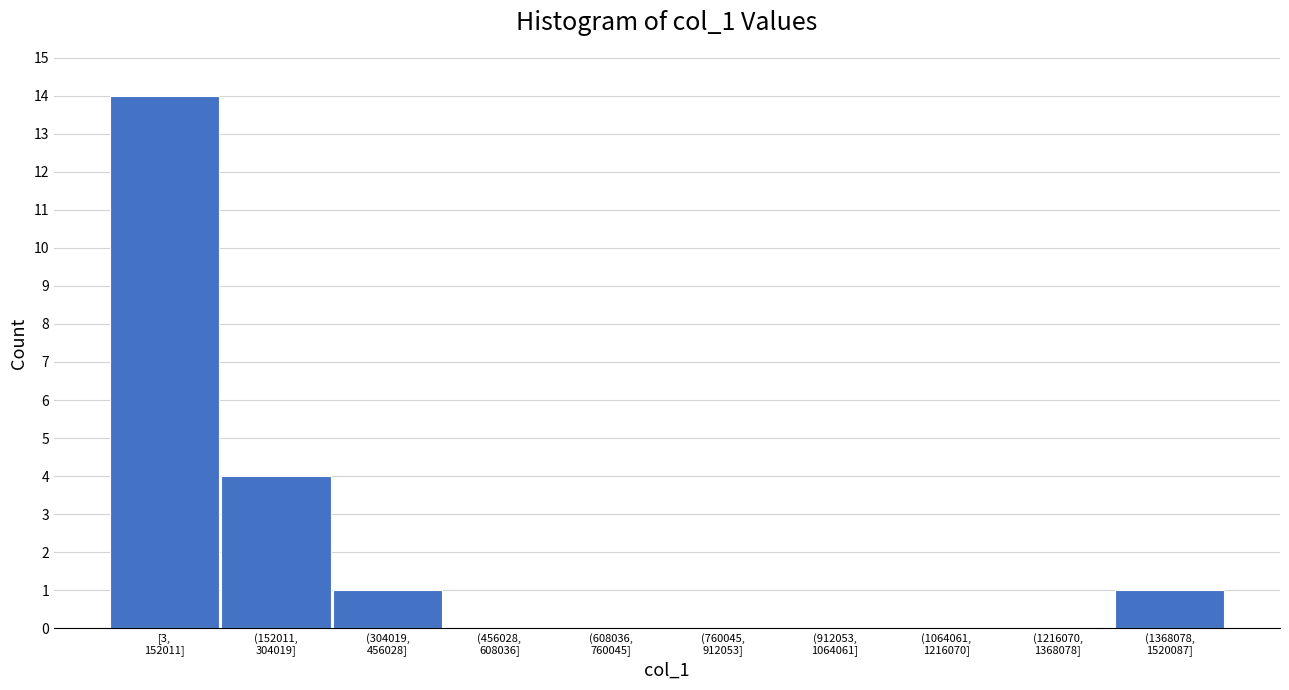

What is the maximum value shown in the chart?

14